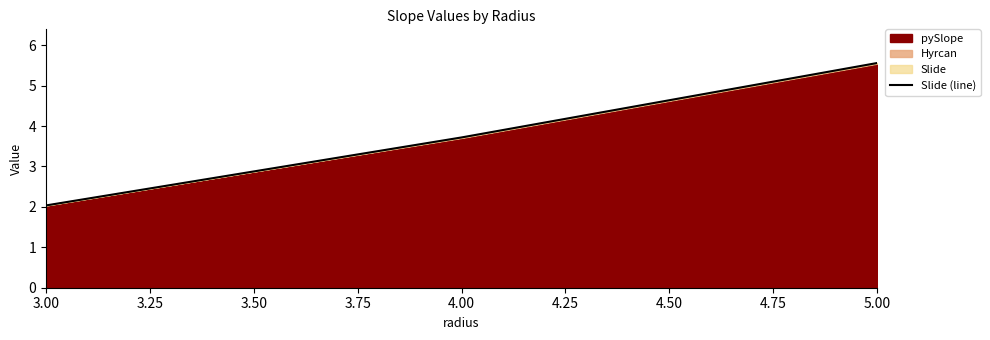

What is the smallest value displayed?

2.0